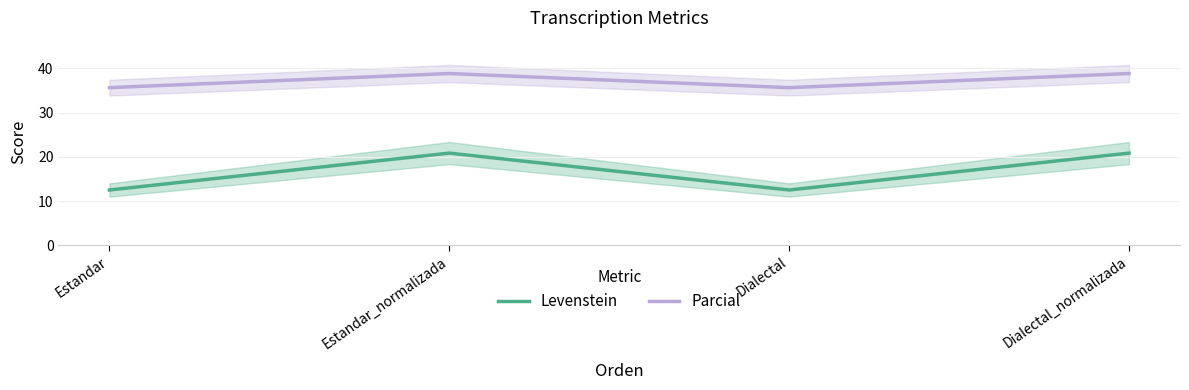

How many values in the Levenstein series are below 20?

2